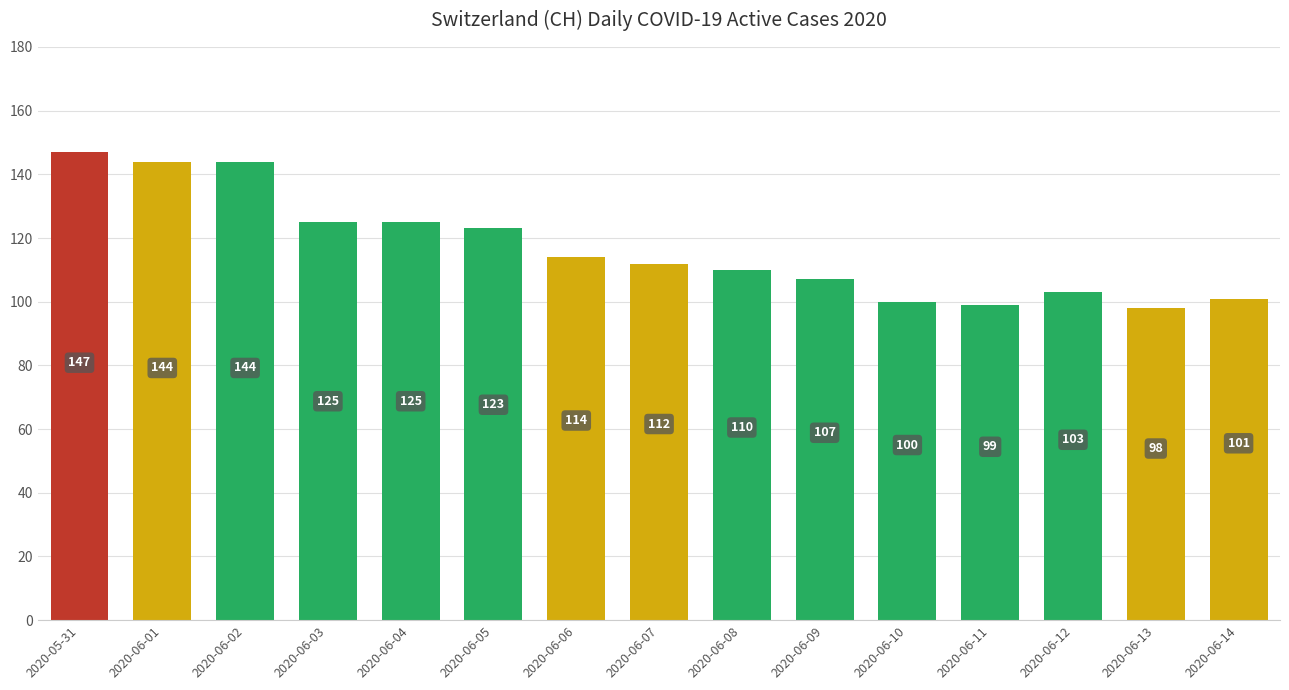

Where is the data nearest to the value 122?

2020-06-05